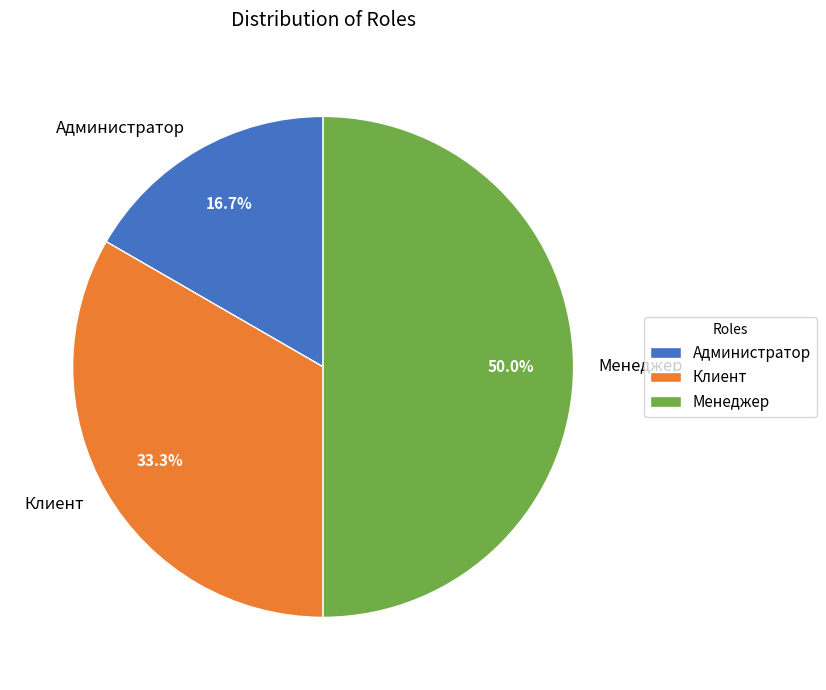

What percentage is the Администратор slice, to the nearest percent?

17%